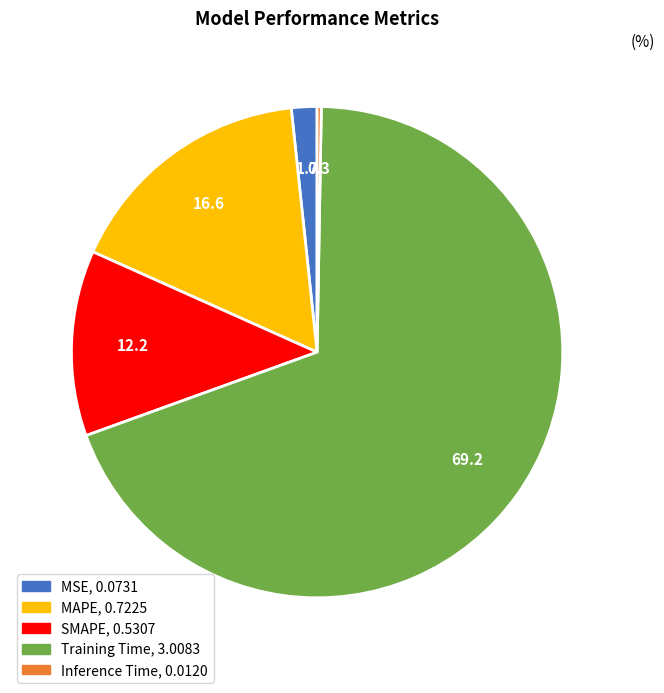

Does Training Time represent more than half of the total?

Yes